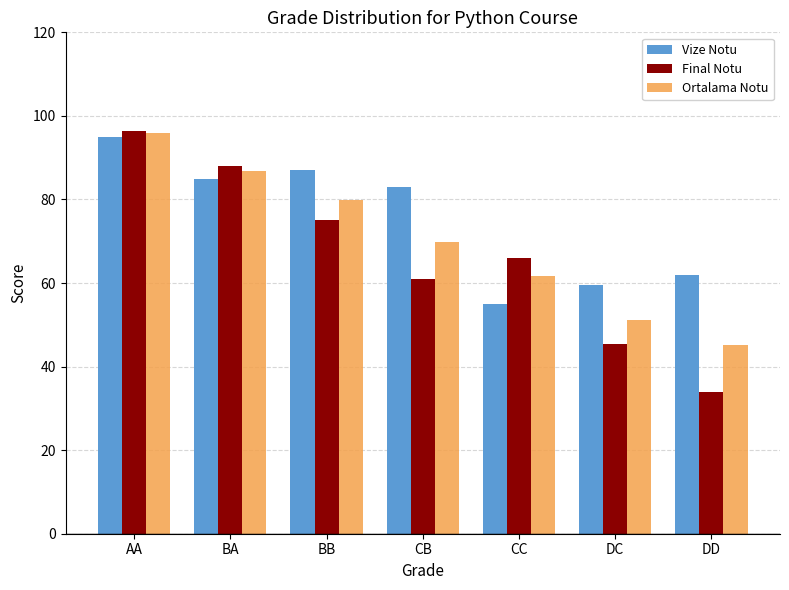

At which label does Final Notu reach its peak?

AA